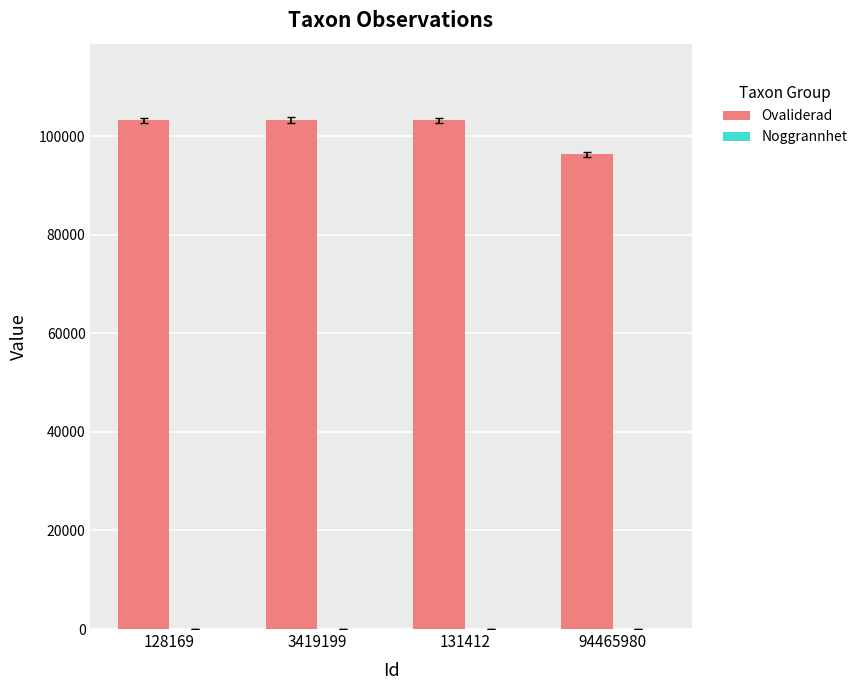

Which series has the largest total across all categories?

Ovaliderad